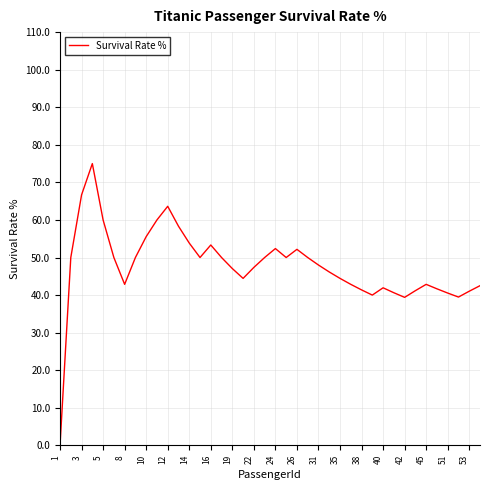

What is the greatest value displayed?

75.0